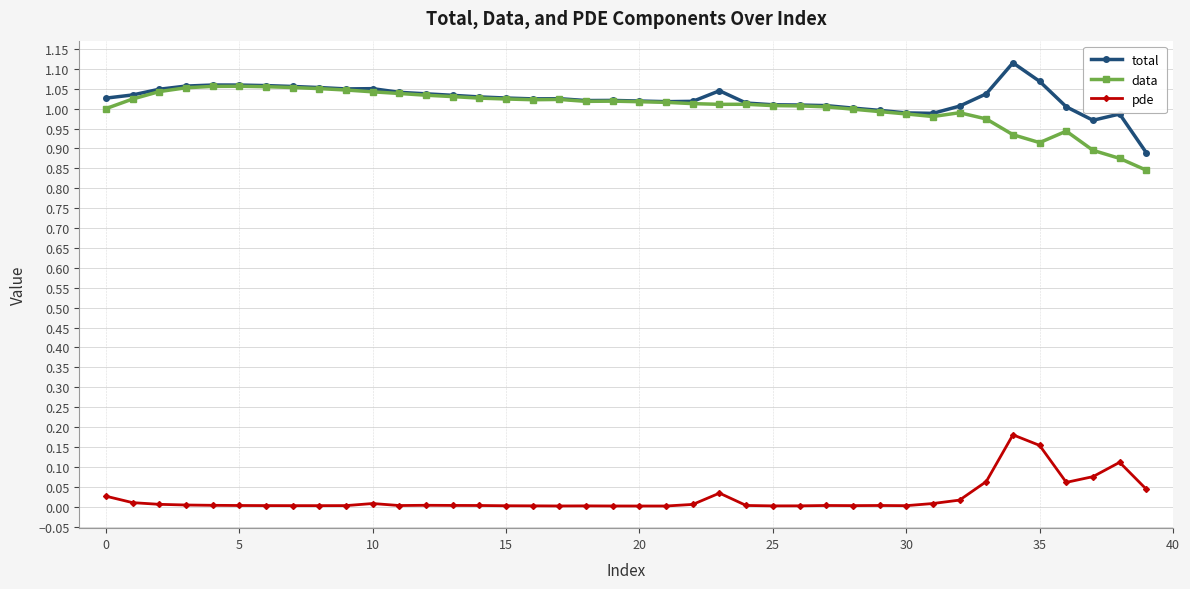

Rank the series by their maximum value, from lowest to highest.

pde, data, total